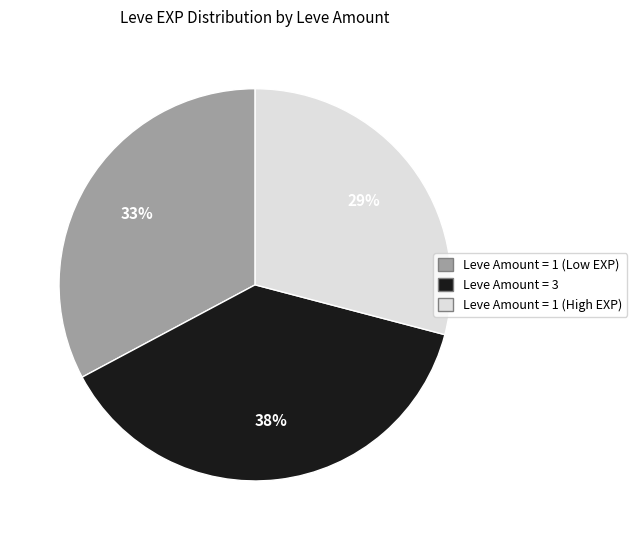

To the nearest percent, what is the difference between the largest and smallest slice percentages?

9%